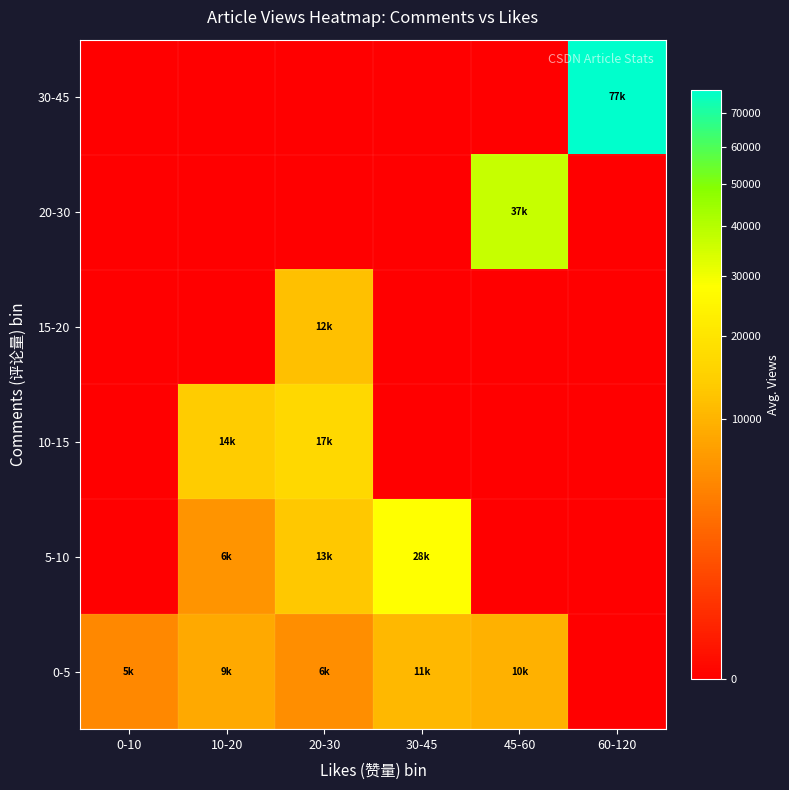

How many distinct data groups are displayed?

6